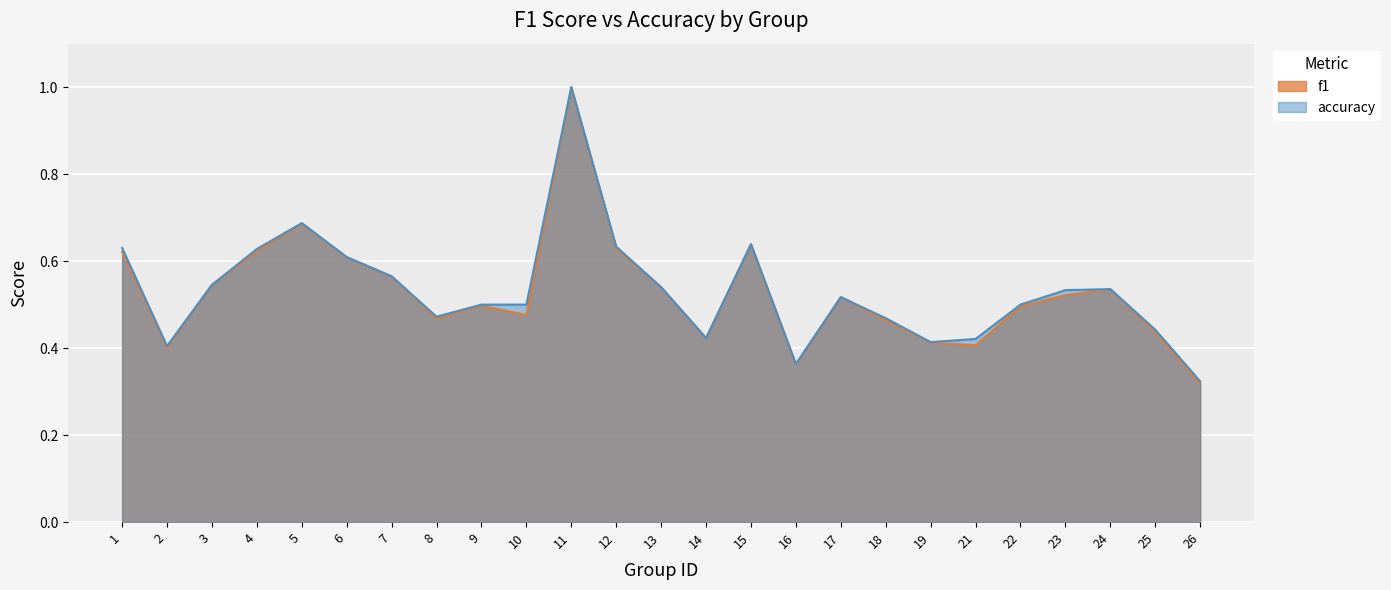

At which category does f1 reach its first local peak?

5